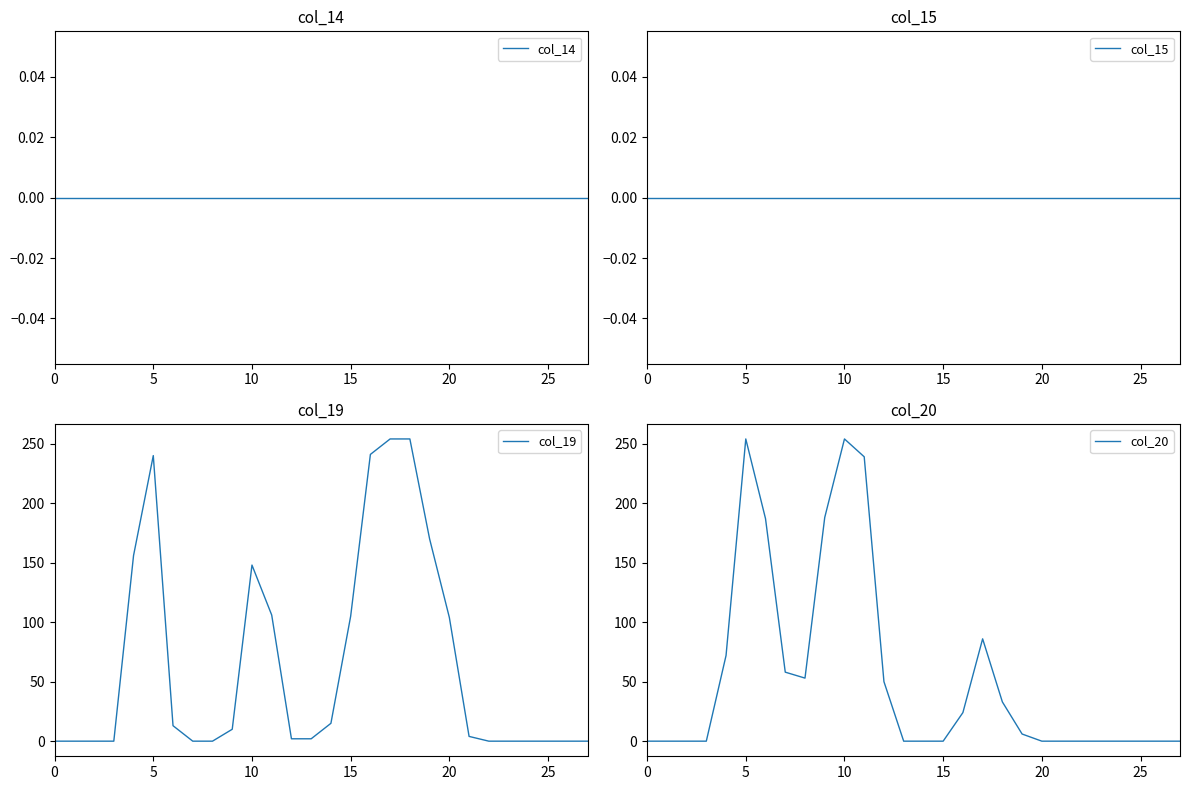

Does the chart display data point markers on the line(s)?

No